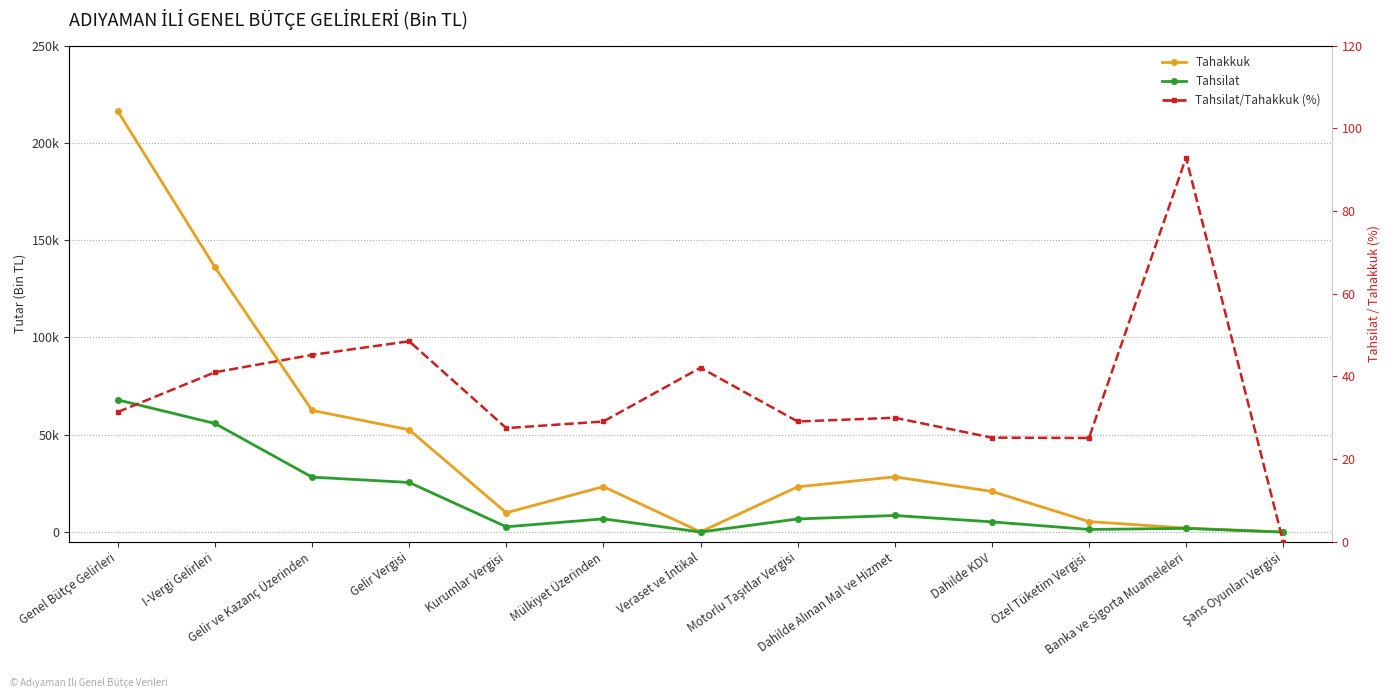

Reading right to left, extract all data points from this chart.

Tahakkuk: 23.0	2054.0	5417.0	20907.0	28401.0	23256.0	114.0	23370.0	9932.0	52597.0	62529.0	136061.0	216223.0
Tahsilat: 0.0	1909.0	1358.0	5267.0	8534.0	6756.0	48.0	6804.0	2733.0	25512.0	28245.0	55804.0	67930.0
Tahsilat/Tahakkuk (%): 0.0	92.9	25.1	25.2	30.0	29.1	42.1	29.1	27.5	48.5	45.2	41.0	31.4